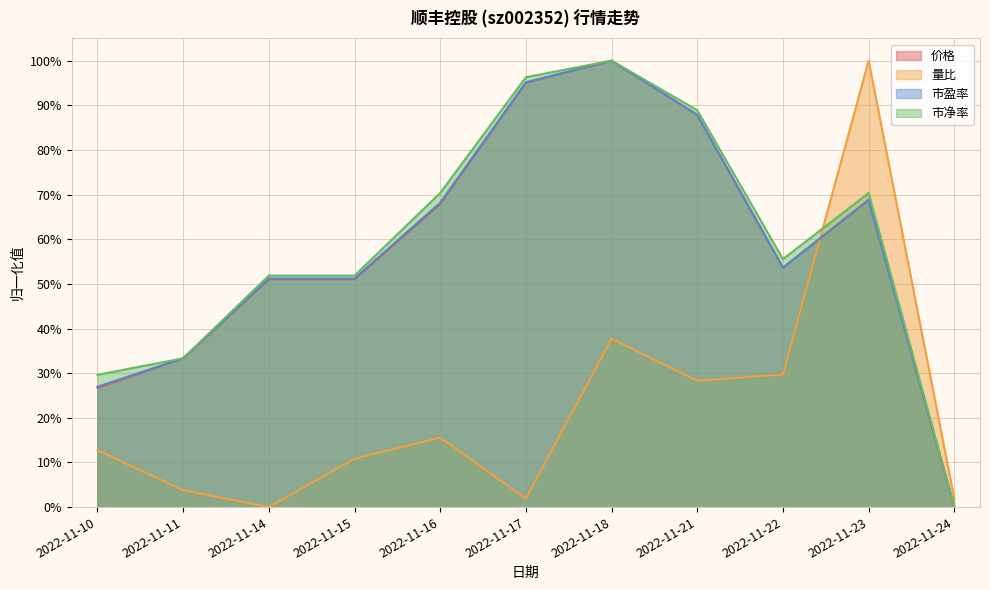

Which series has the largest range (max minus min)?

价格